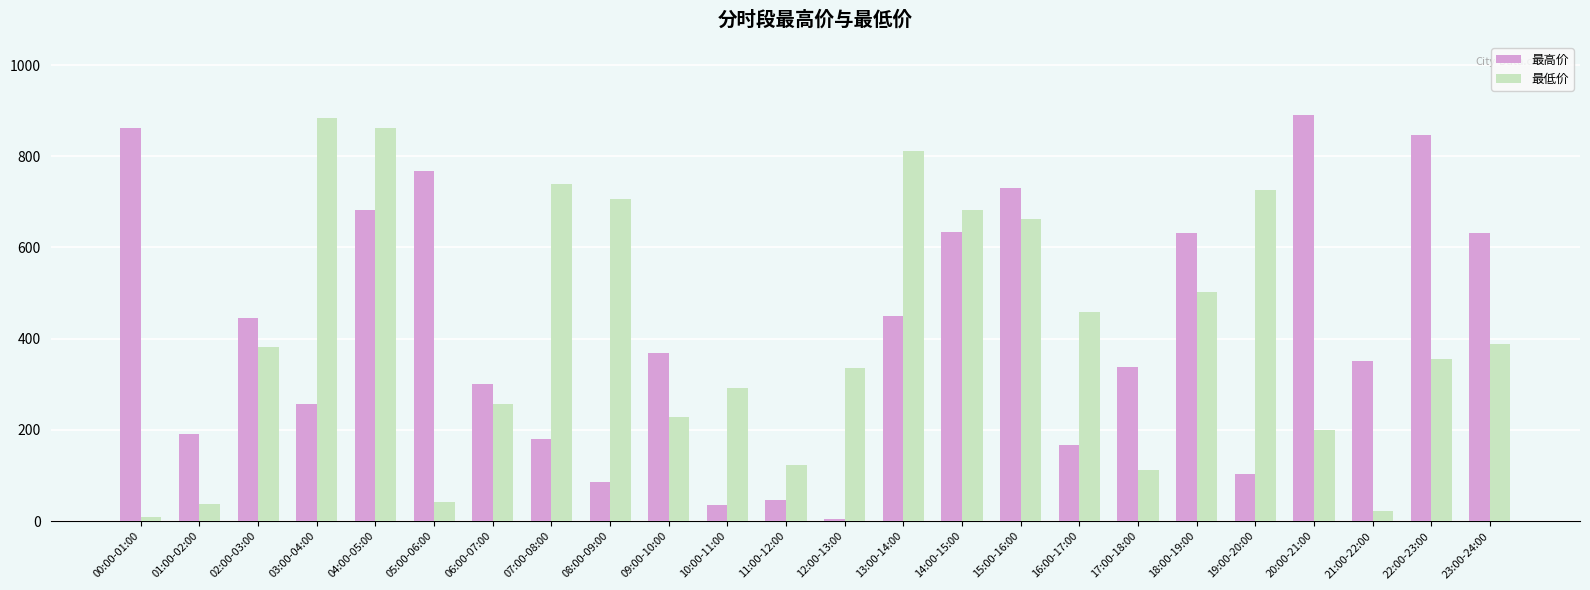

Which series changed the most between 12:00-13:00 and 13:00-14:00?

最低价